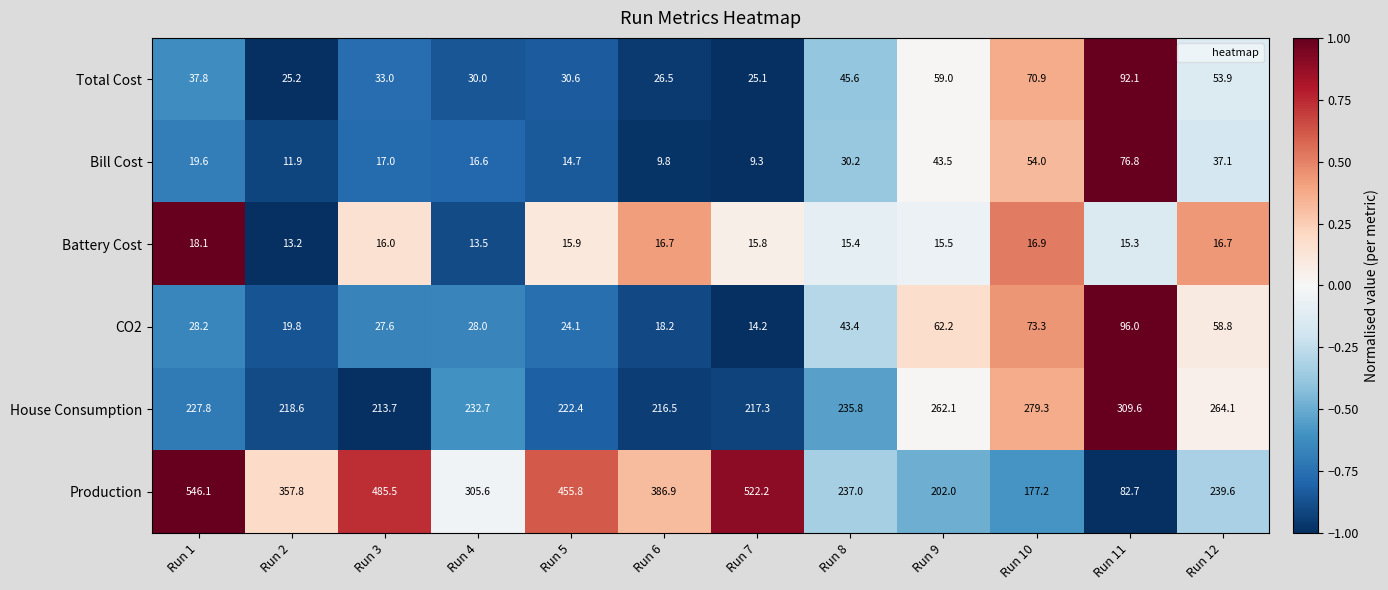

The Production series shows 590.0 at Run 6. True or false?

False